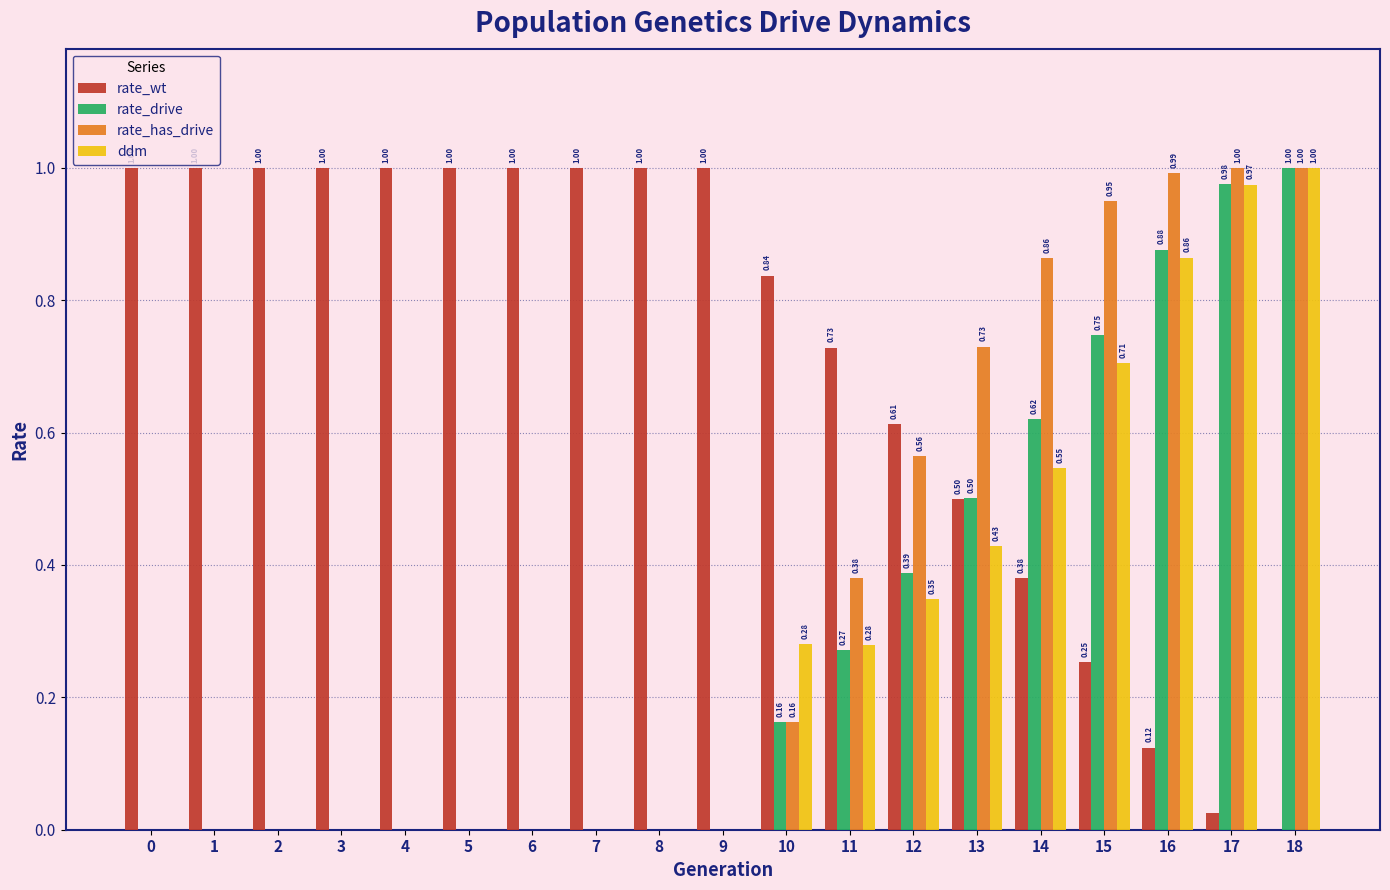

Are the bars horizontal?

No